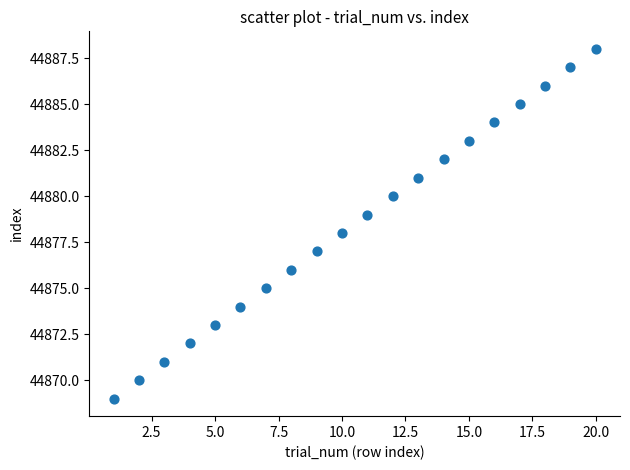

What is the range of X values (max minus min)?

19